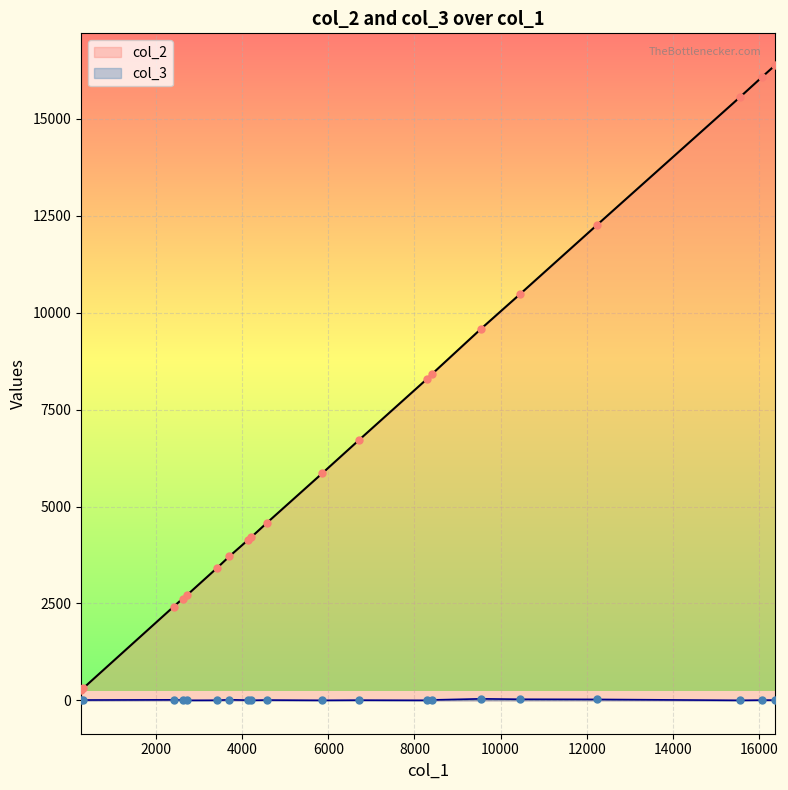

Which series has the largest total across all categories?

col_2